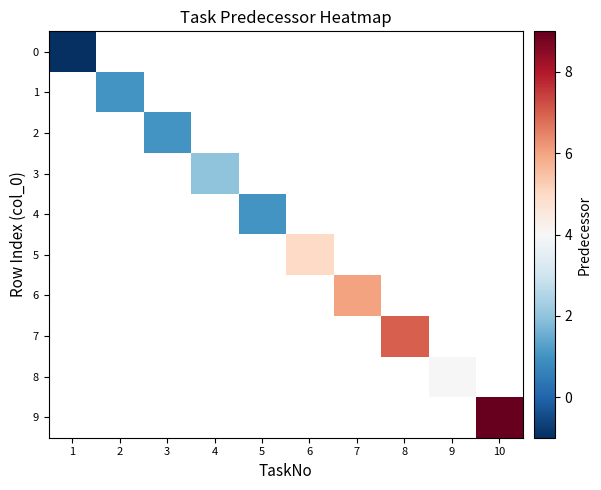

How many distinct data groups are displayed?

10